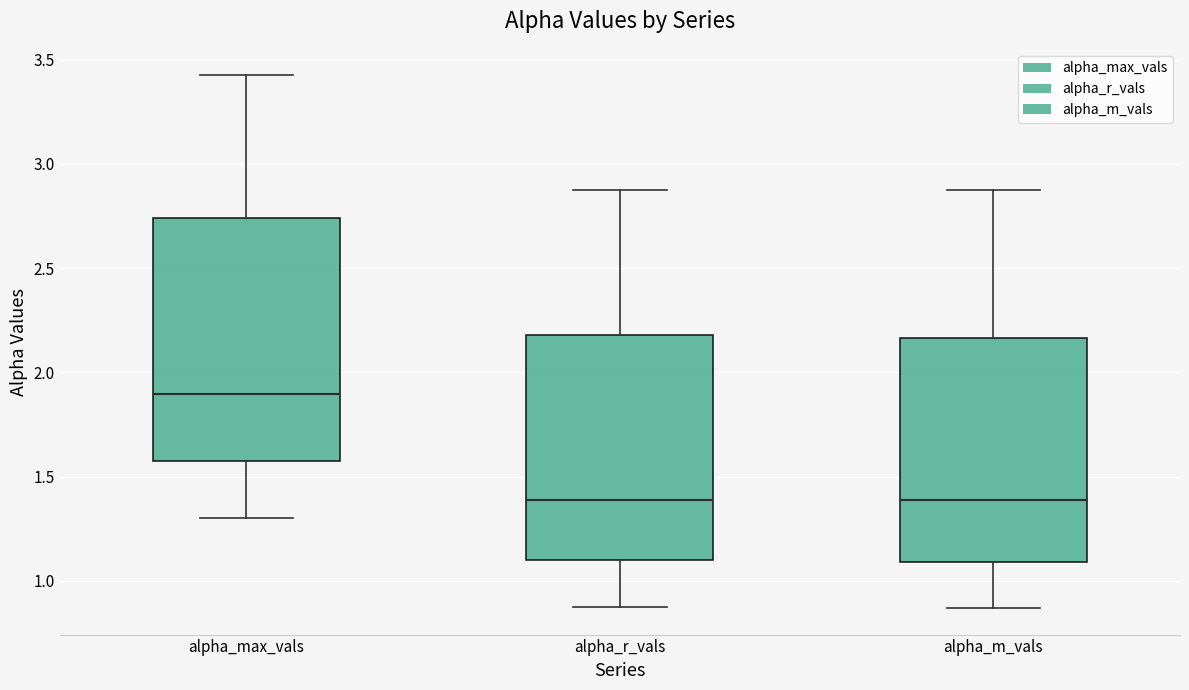

Reading left to right, read every box against the y-axis: the position of its median line, the range the box covers, and the ends of its whiskers. The values are not printed on the chart, so give them approximately, as read against the axis.

alpha_max_vals: median 1.90, box 1.55 to 2.75, whiskers 1.30 to 3.40
alpha_r_vals: median 1.40, box 1.10 to 2.20, whiskers 0.85 to 2.85
alpha_m_vals: median 1.40, box 1.10 to 2.15, whiskers 0.85 to 2.90